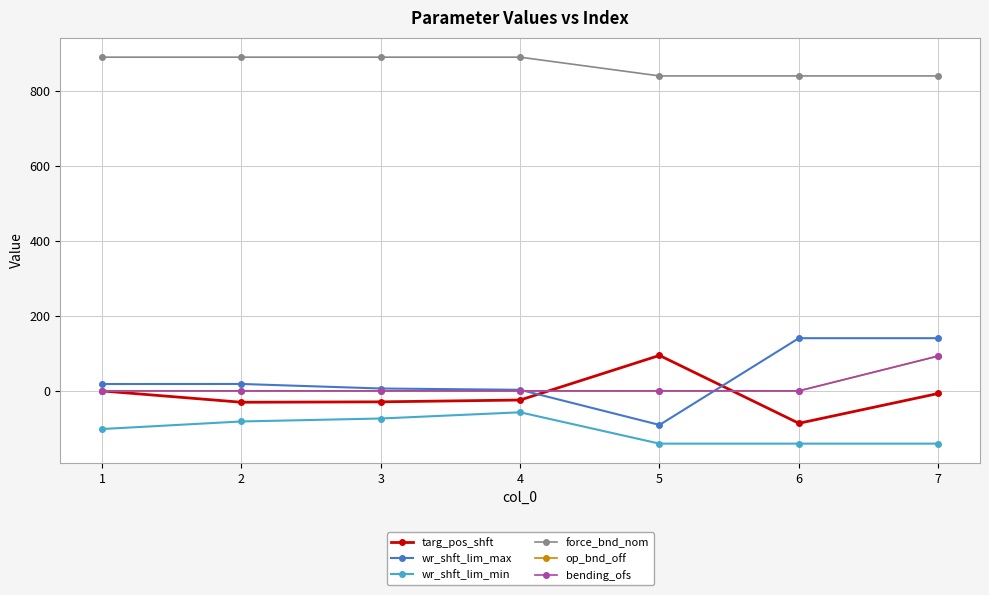

What is the total value across all series at 7?

1019.1